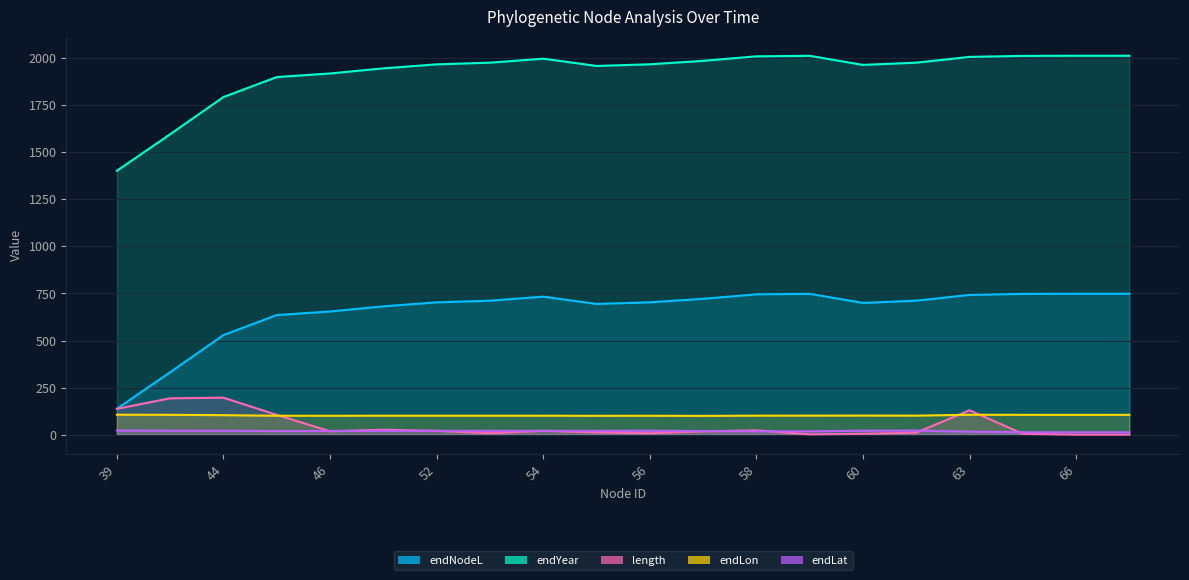

What is the value of the endNodeL point at the 12th from the left?

721.5